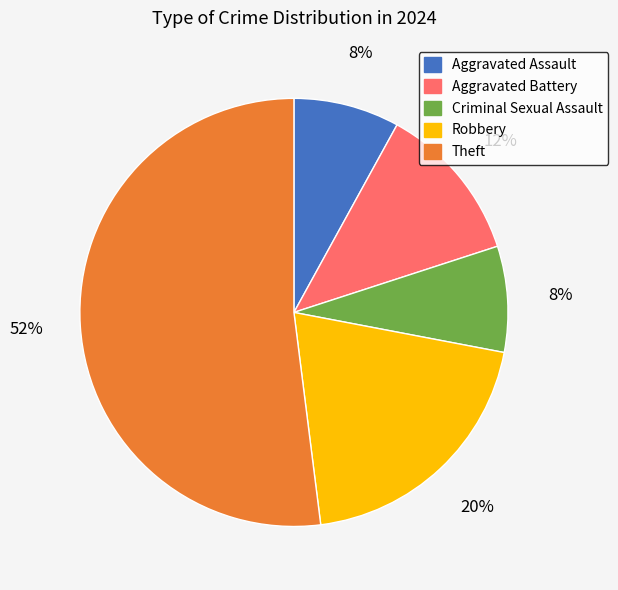

What percentage is the Aggravated Battery slice, to the nearest percent?

12%